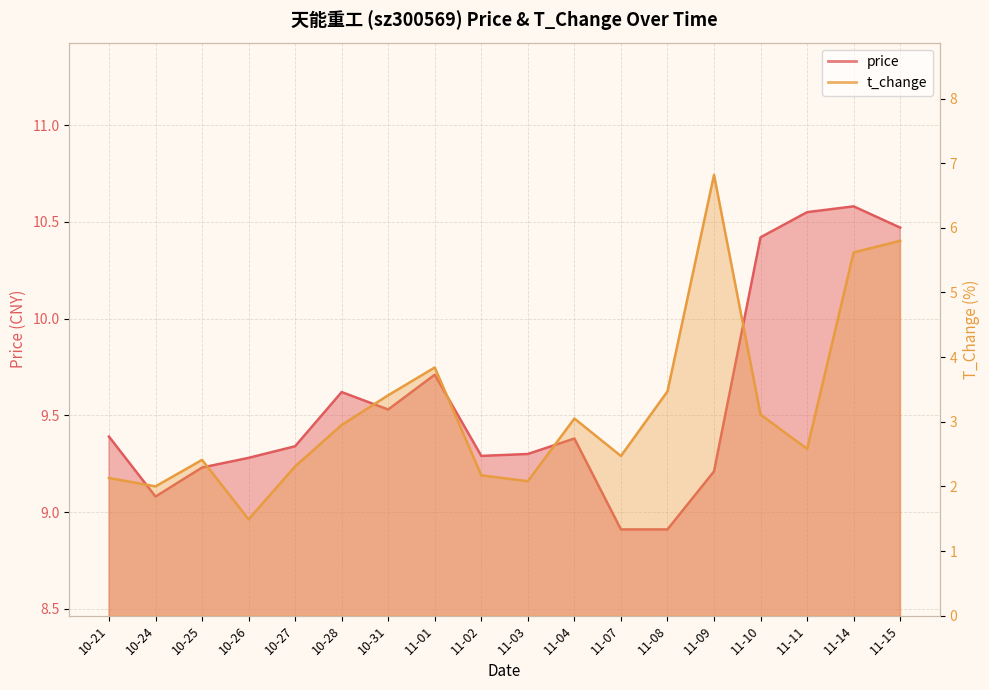

At which category is the sum across all series the highest?

11-15